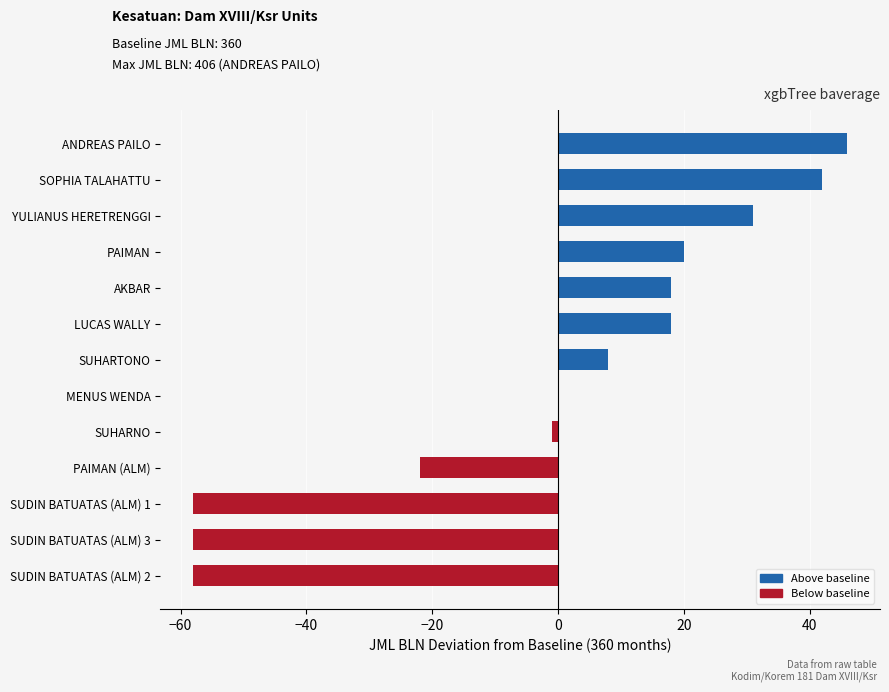

What is the sum of all values?

-14